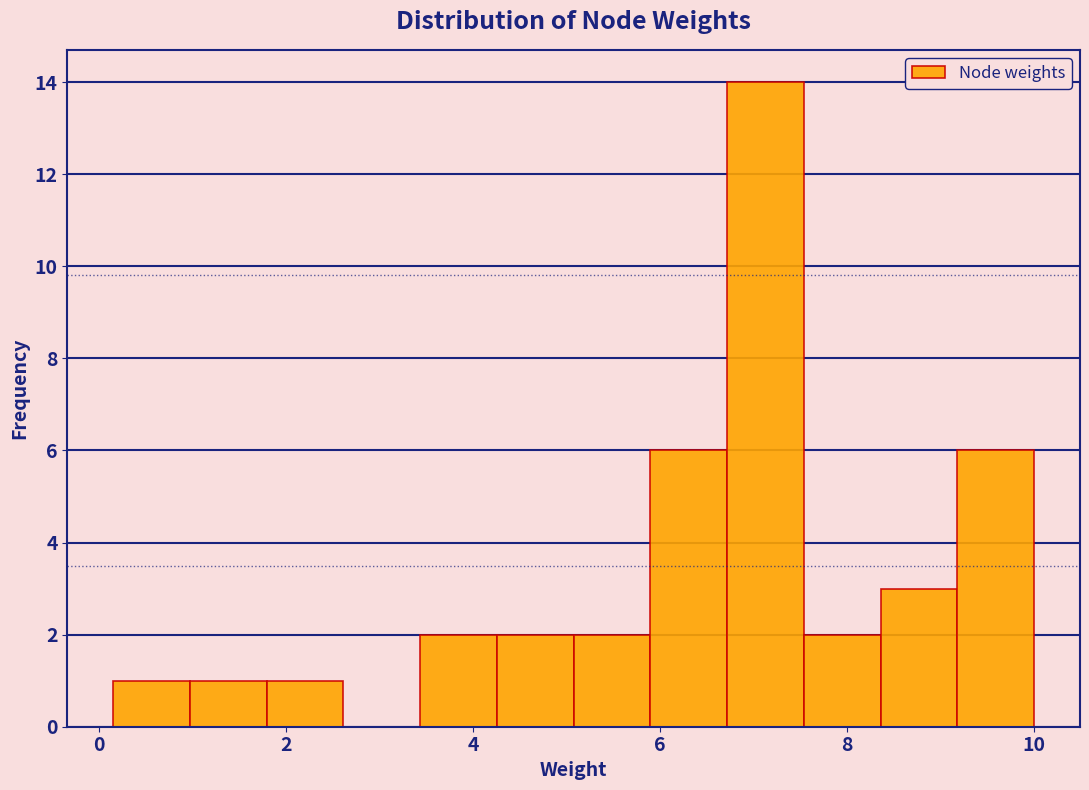

Reading left to right, transcribe this chart: for each bar, give the range it covers on the x-axis and its height. Neither the bar edges nor the heights are printed on the chart, so give them approximately, as read against the axes.

0.2 to 1.0: 1
1.0 to 1.8: 1
1.8 to 2.6: 1
2.6 to 3.4: 0
3.4 to 4.2: 2
4.2 to 5.0: 2
5.0 to 5.8: 2
5.8 to 6.8: 6
6.8 to 7.6: 14
7.6 to 8.4: 2
8.4 to 9.2: 3
9.2 to 10.0: 6